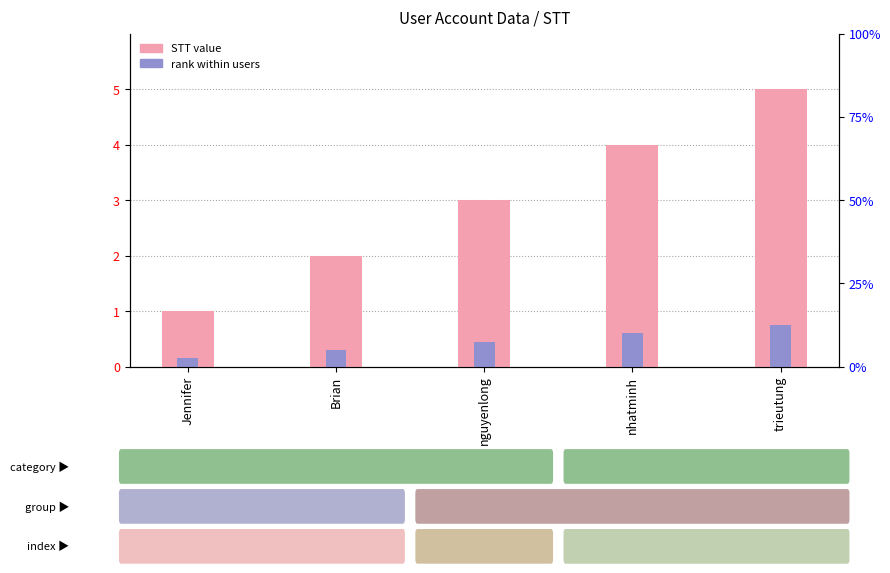

Between nguyenlong and nhatminh, which is larger?

nhatminh